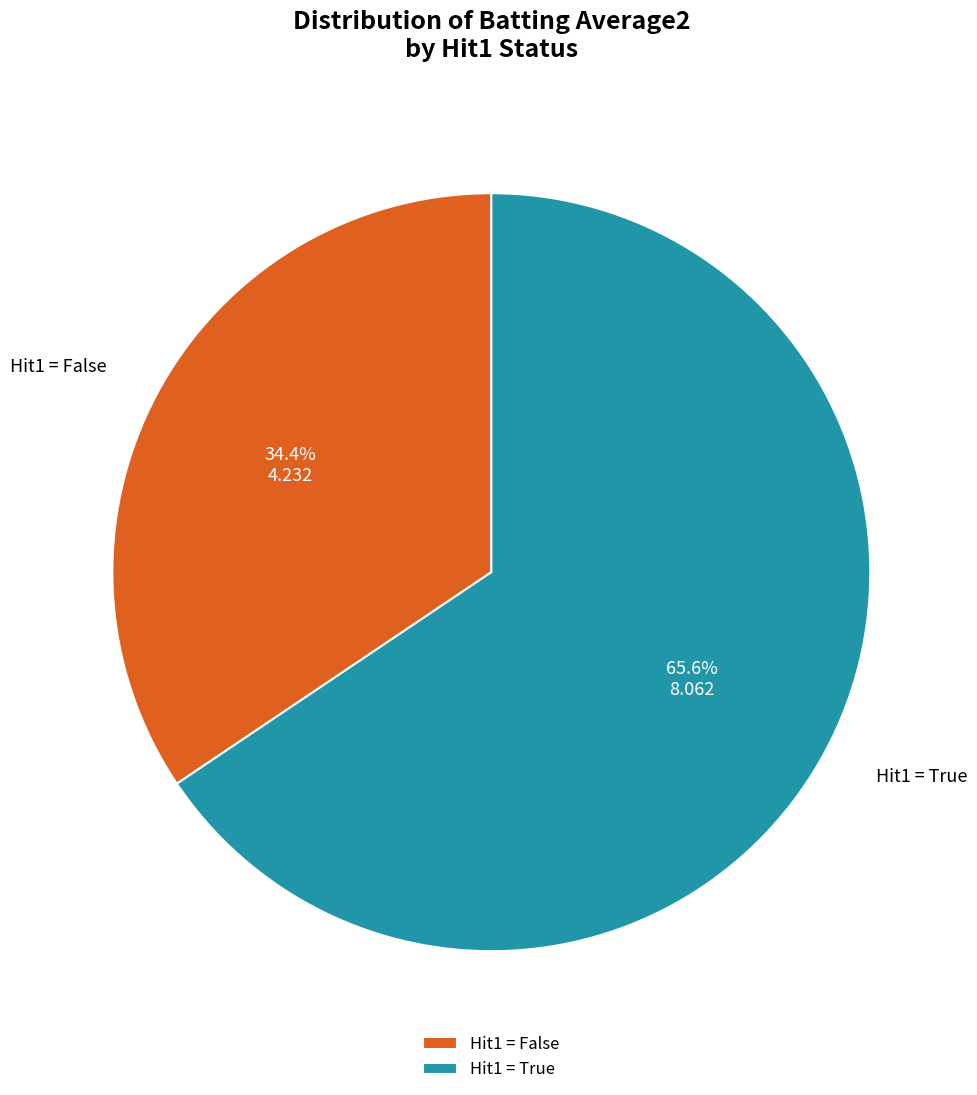

What percentage is NOT represented by Hit1 = True?

34.4%